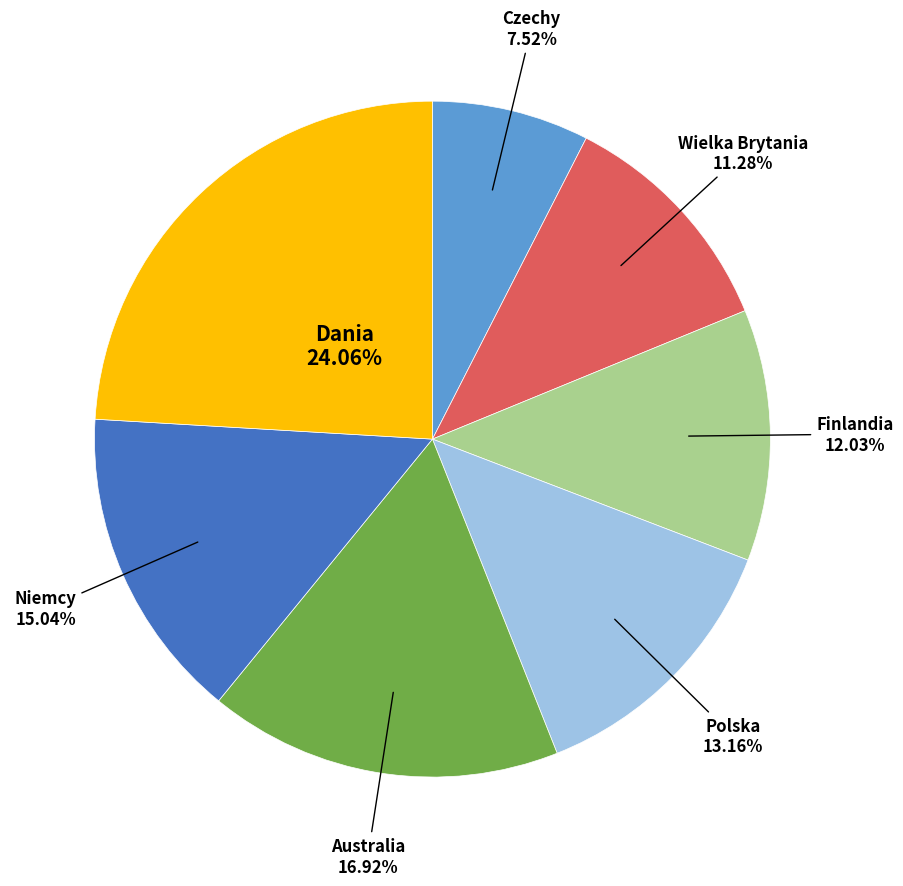

Count the number of slices in the pie.

7